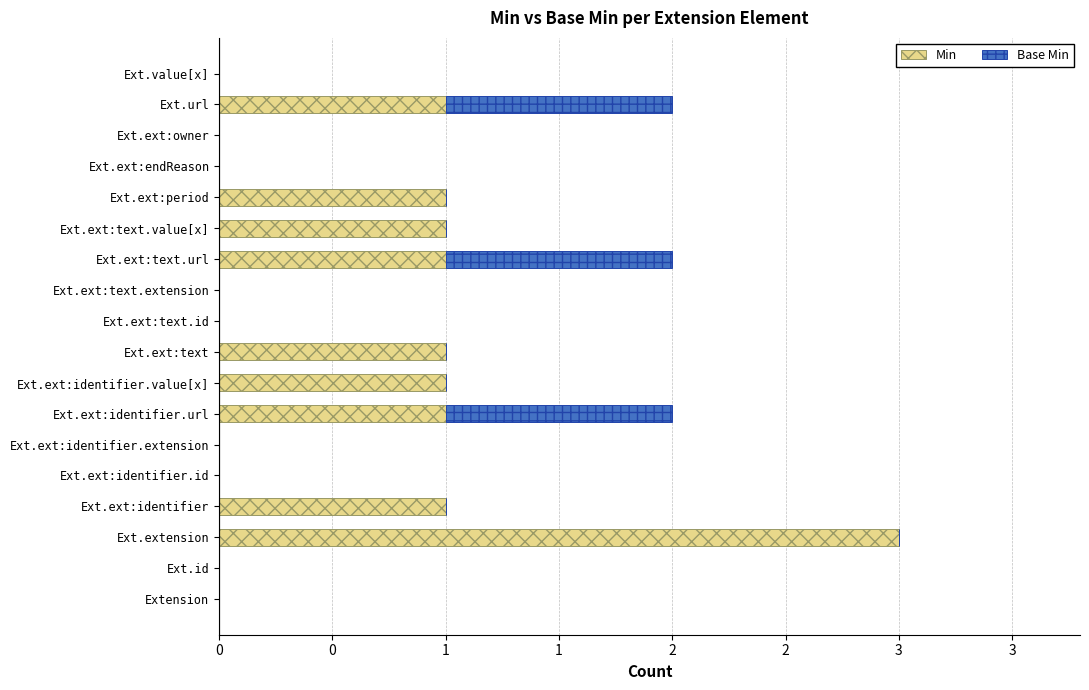

What are all the series names shown in the legend?

Min, Base Min